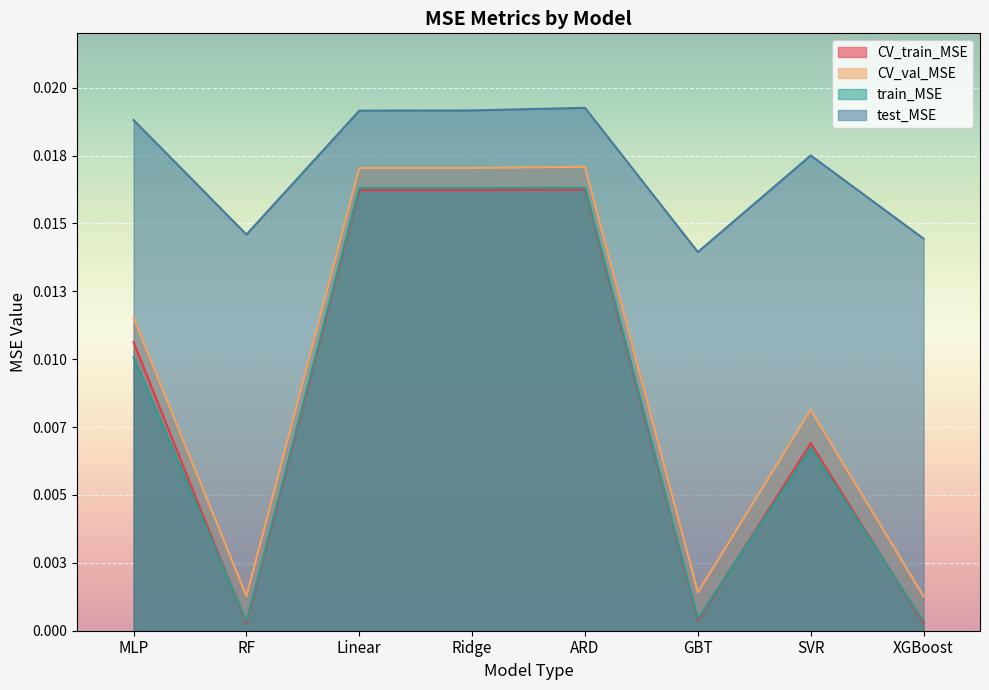

True or false: test_MSE has a value of 0.0 at GBT.

False